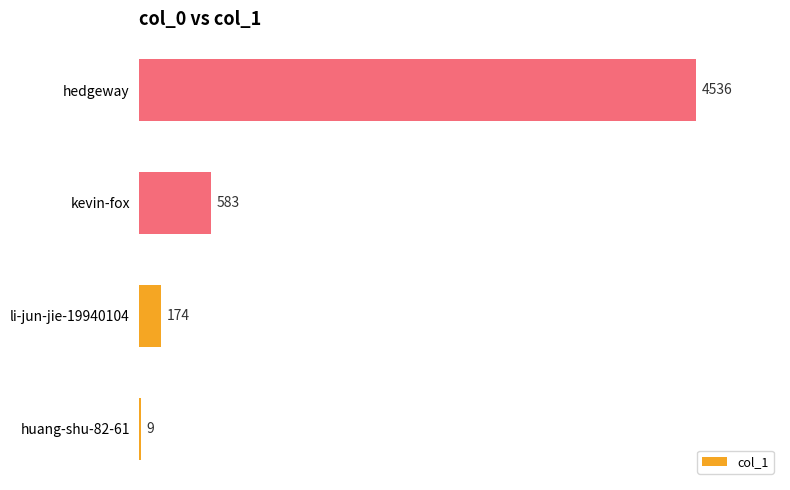

What is the sum of all values?

5302